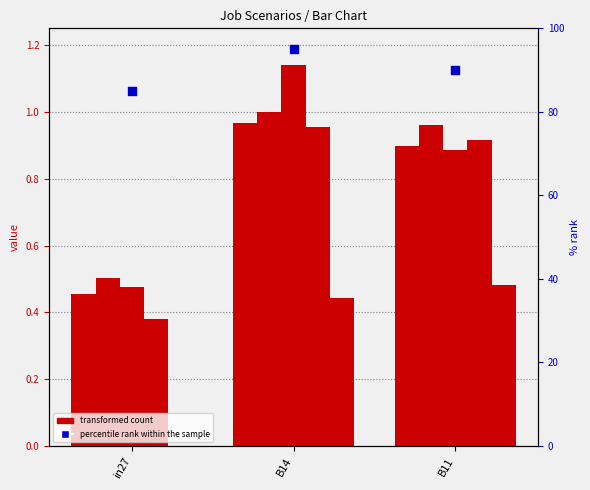

At how many categories does at least one series exceed 19?

3